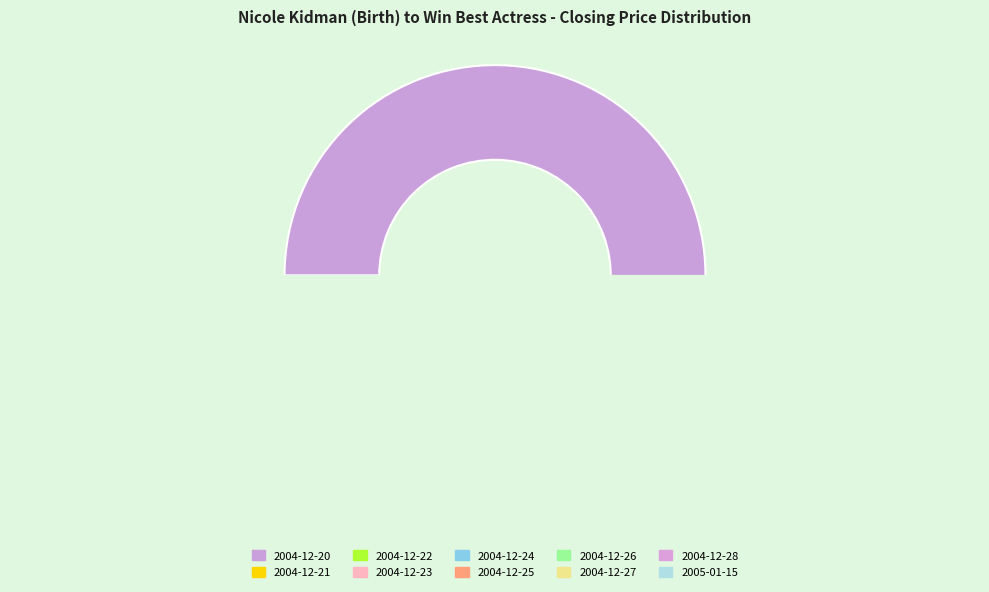

How many slices are in this pie chart?

10